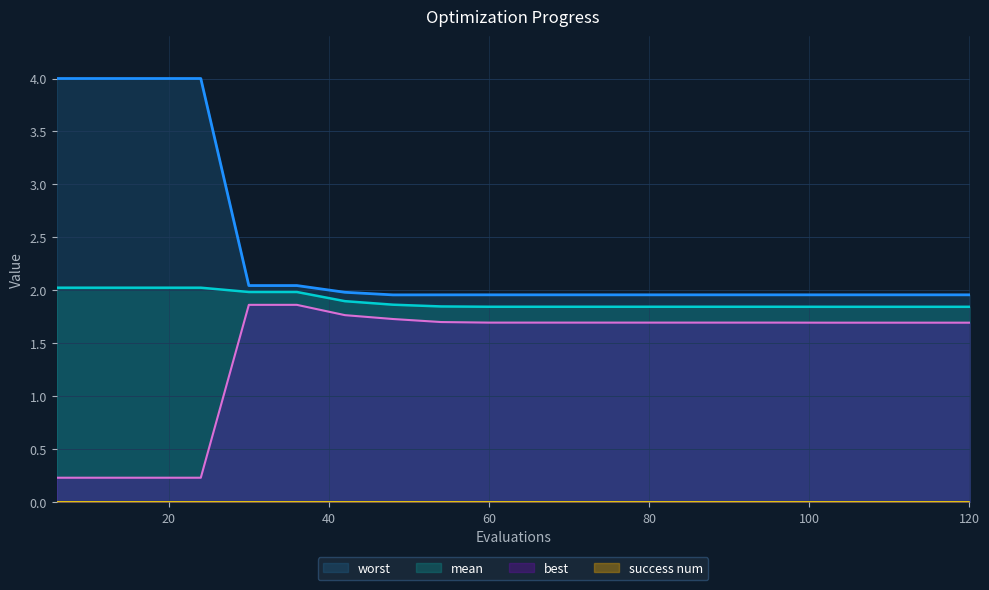

How many distinct data groups are displayed?

4